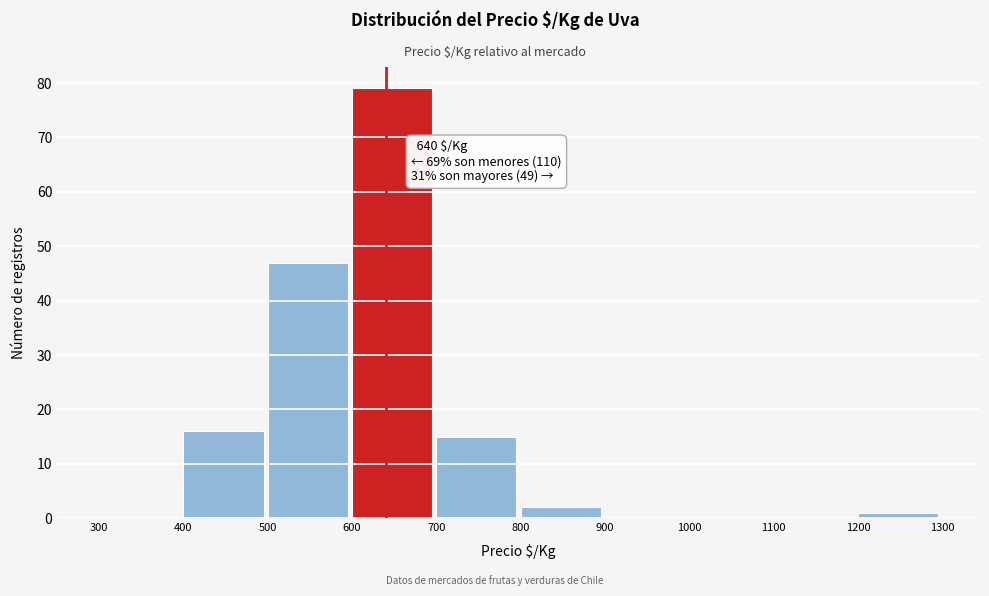

Over which range of the x-axis is the bar tallest?

600 to 700